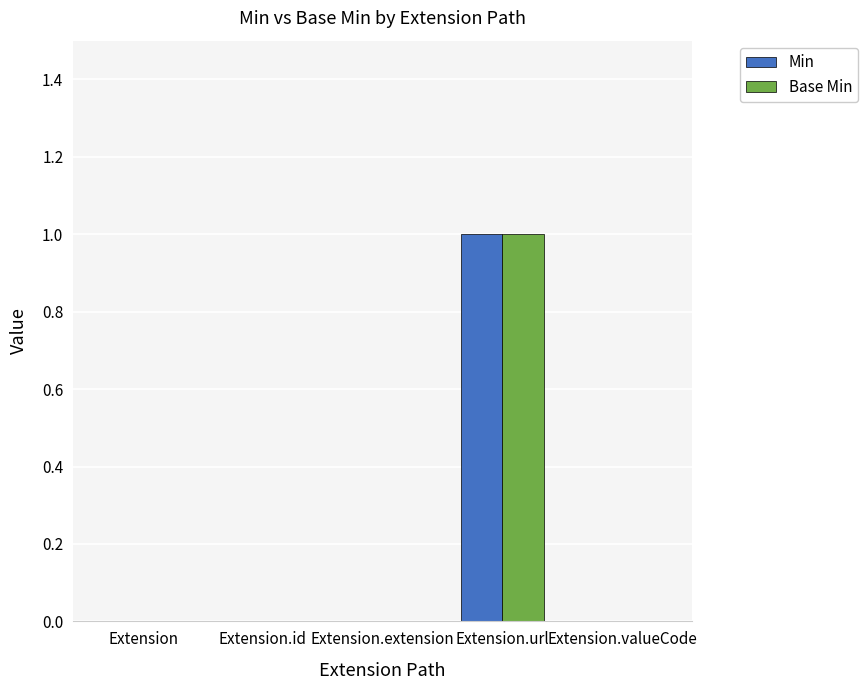

Count the number of categories in the chart.

5